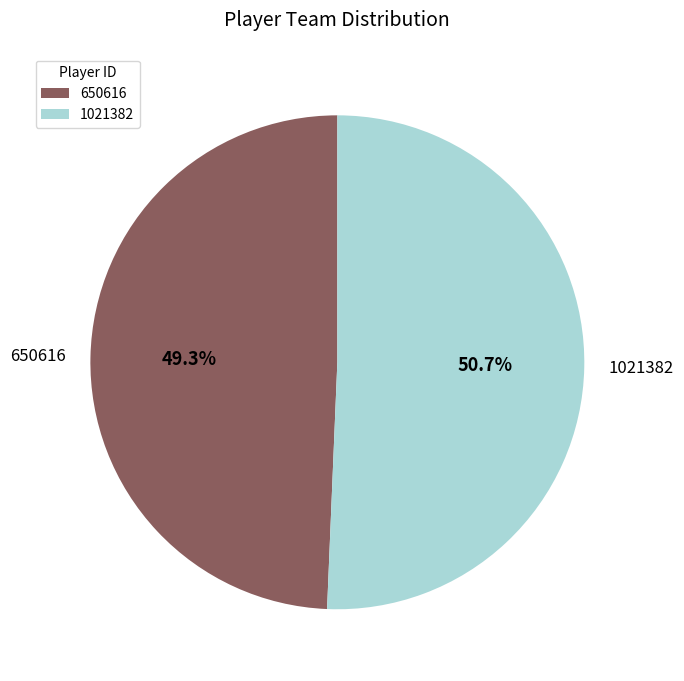

Which category accounts for the majority?

1021382